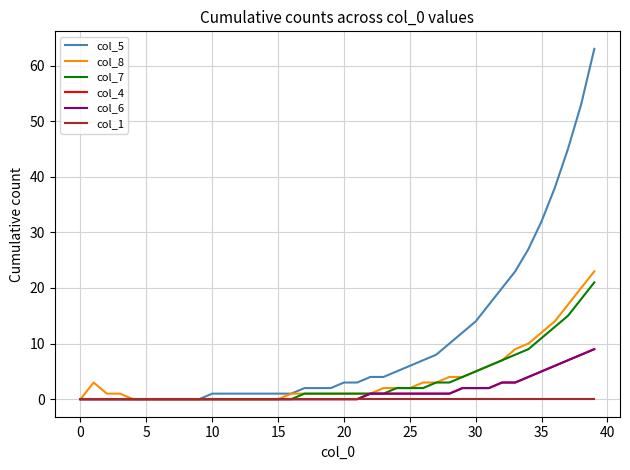

True or false: col_1 and col_5 cross at least once.

False